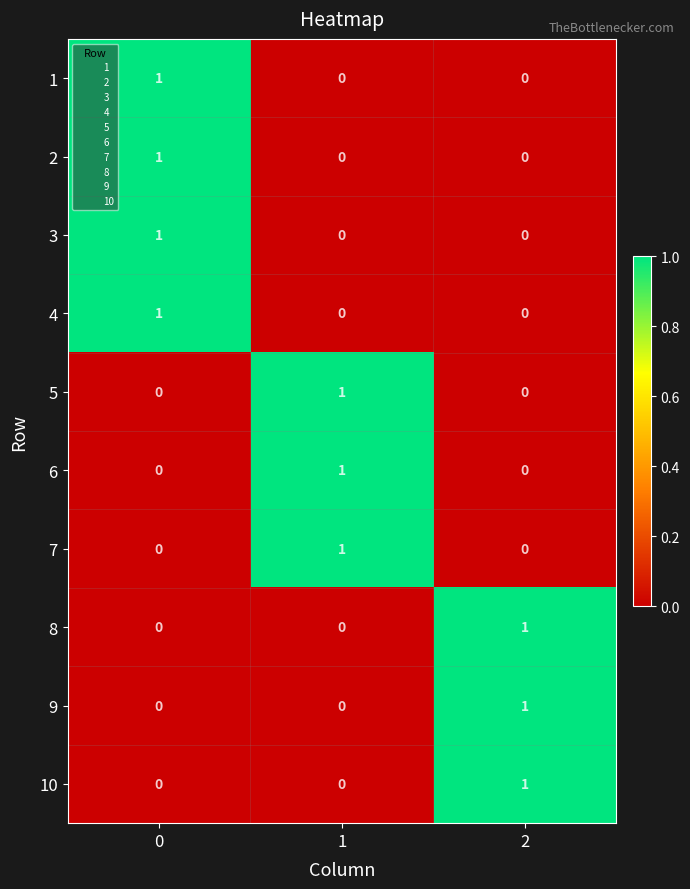

At how many categories does at least one series exceed 0?

3